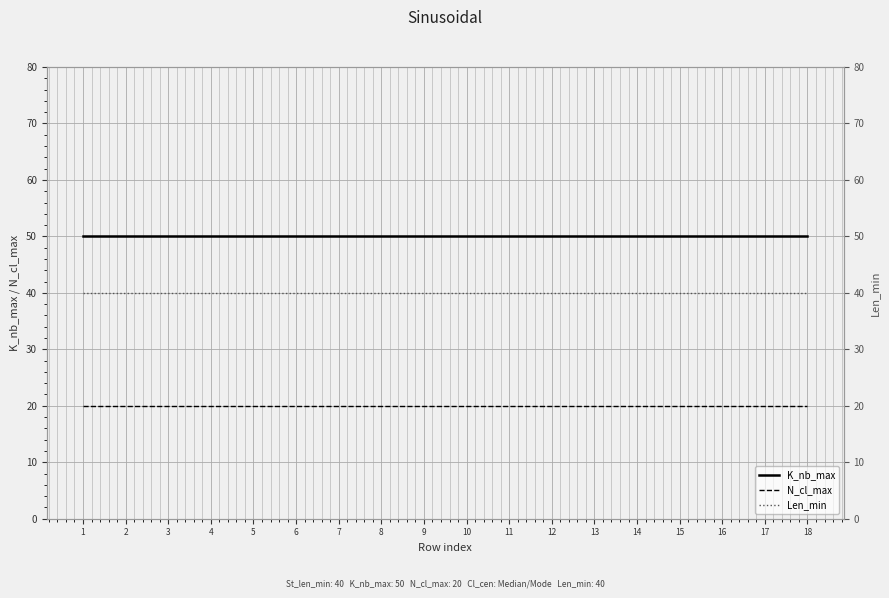

Is it true that N_cl_max equals 4 at 10?

False